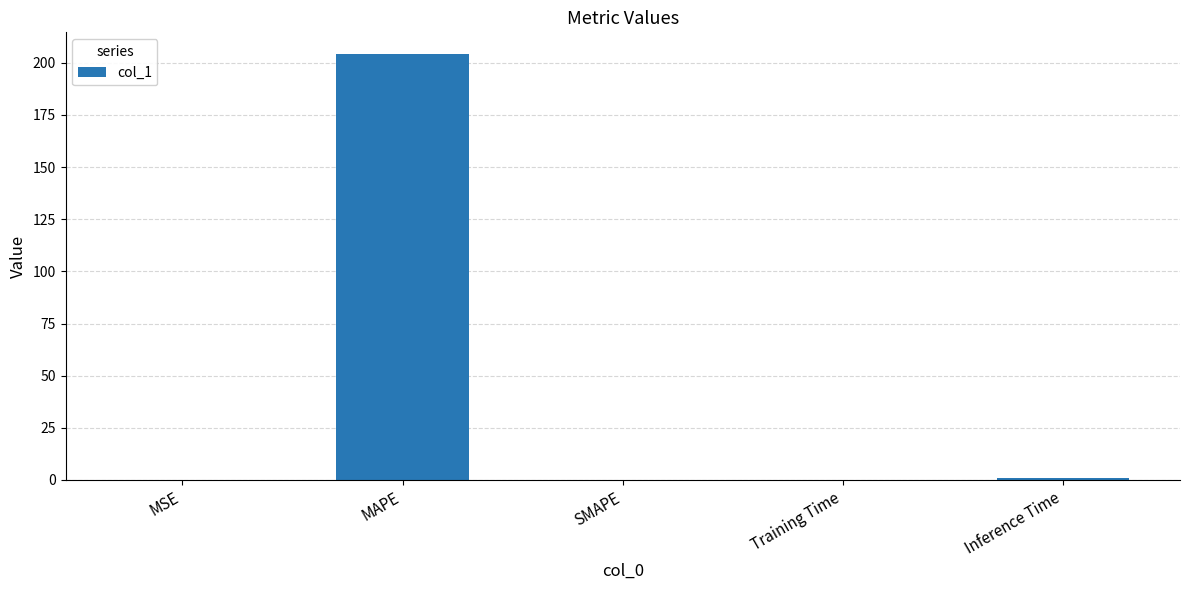

Does the chart contain stacked bars?

No